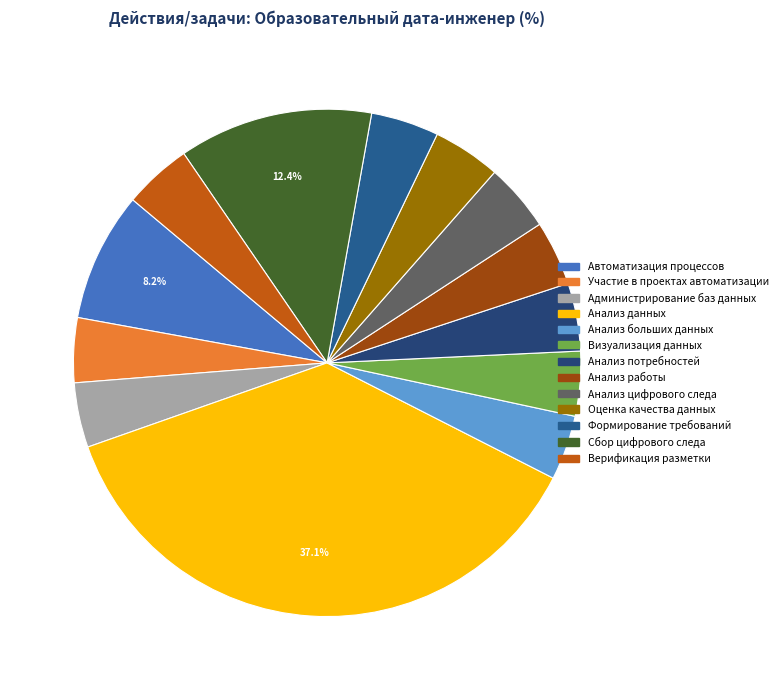

What percentage is the Анализ цифрового следа slice, to the nearest percent?

4%